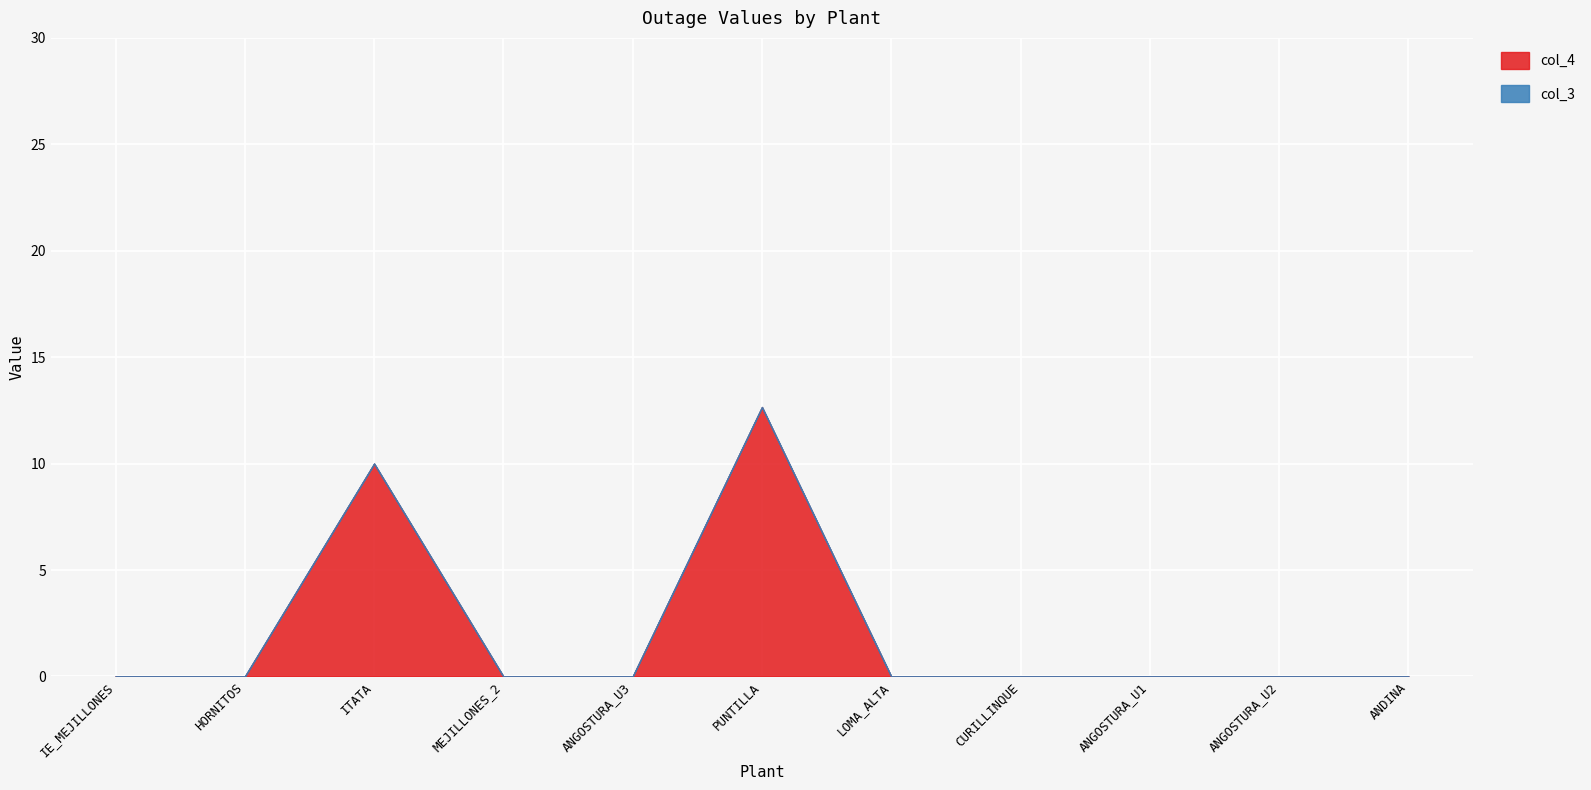

How many distinct data groups are displayed?

2